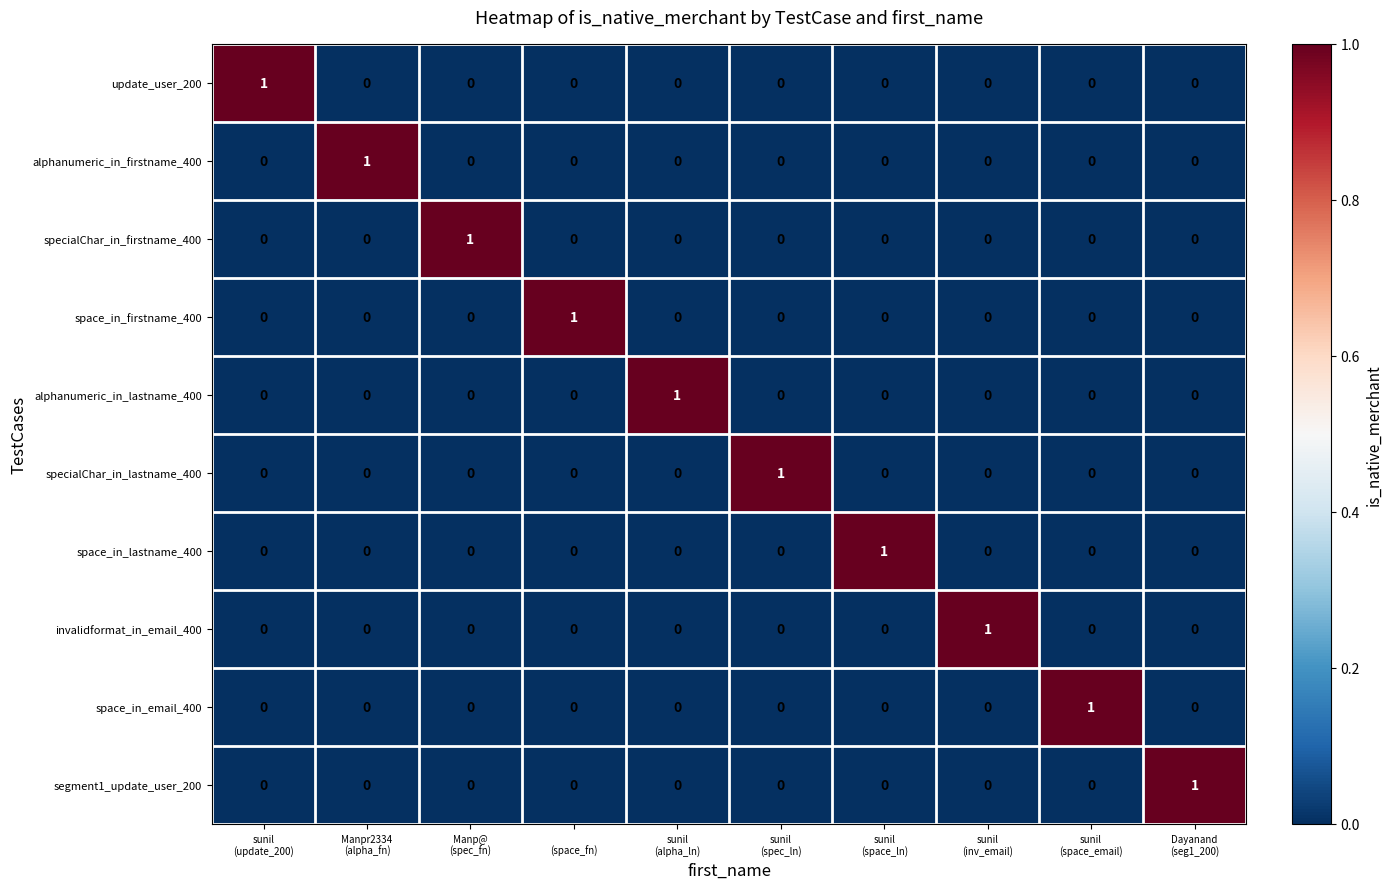

How many segment1_update_user_200 values are between 0 and 1?

10